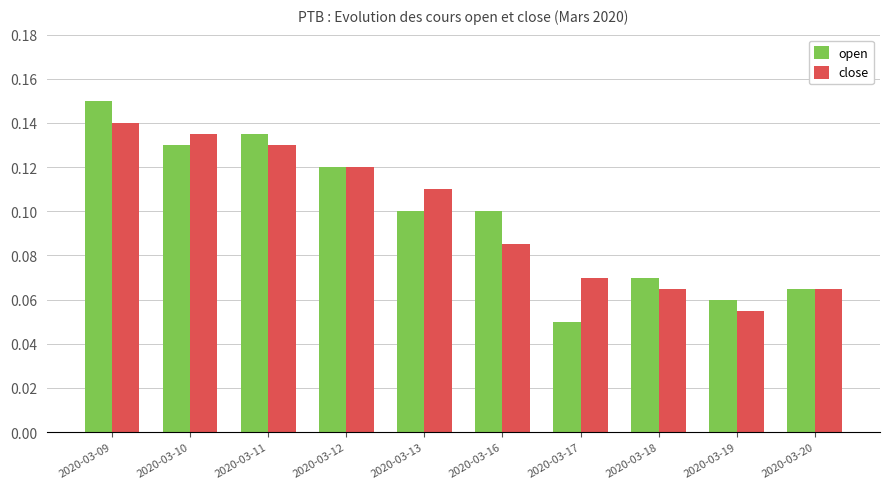

What is the sum of all open values?

1.0